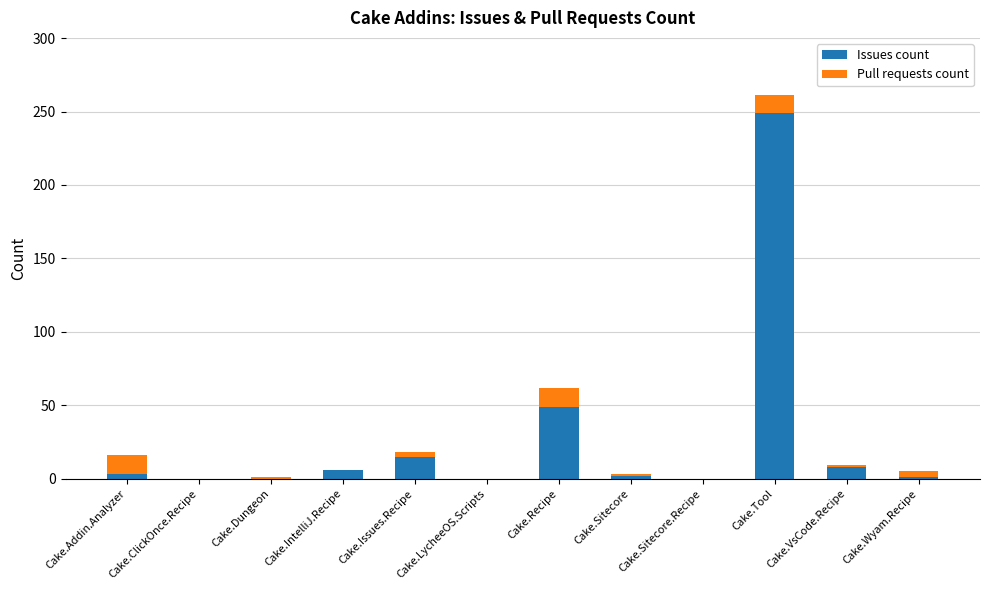

Is it true that Issues count equals 0 at Cake.Sitecore.Recipe?

True